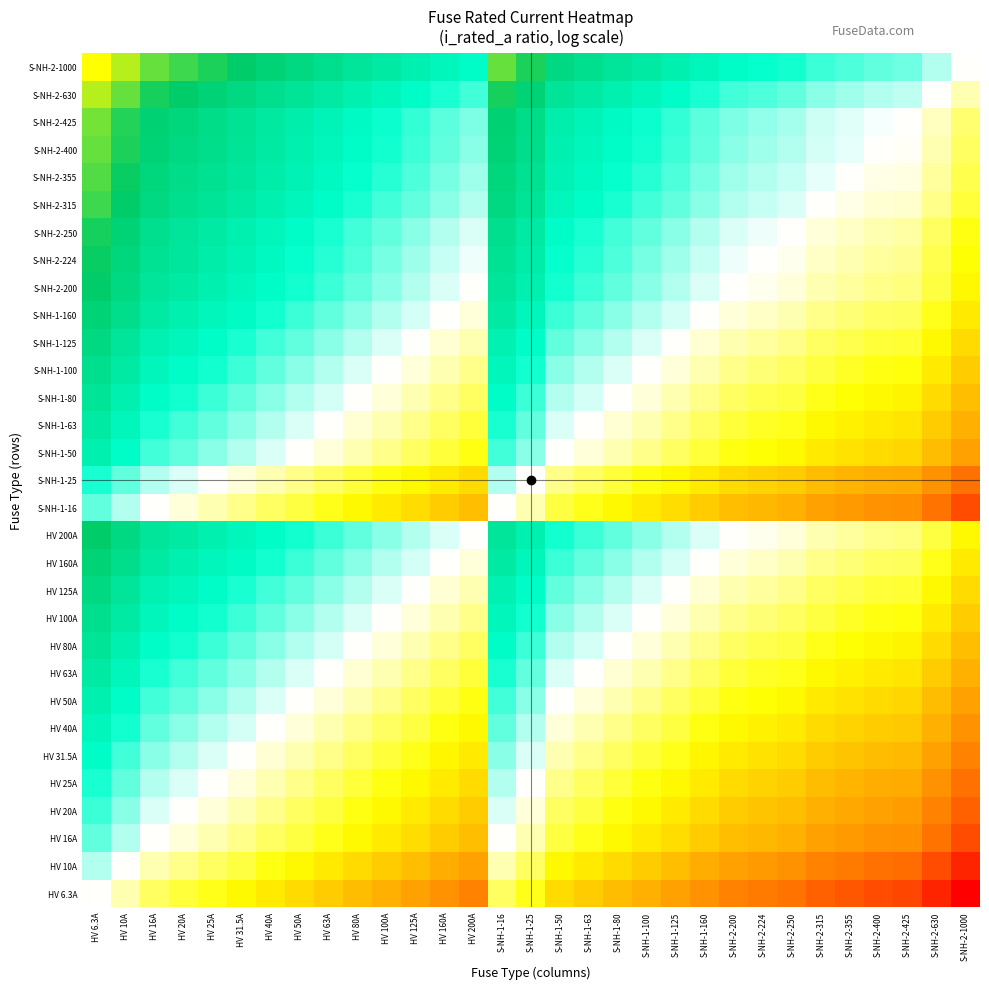

Reading left to right, list all the values displayed in this chart.

HV 6.3A: HV 6.3A=0.0	HV 10A=-0.2	HV 16A=-0.4	HV 20A=-0.5	HV 25A=-0.6	HV 31.5A=-0.7	HV 40A=-0.8	HV 50A=-0.9	HV 63A=-1.0	HV 80A=-1.1	HV 100A=-1.2	HV 125A=-1.3	HV 160A=-1.4	HV 200A=-1.5	S-NH-1-16=-0.4	S-NH-1-25=-0.6	S-NH-1-50=-0.9	S-NH-1-63=-1.0	S-NH-1-80=-1.1	S-NH-1-100=-1.2	S-NH-1-125=-1.3	S-NH-1-160=-1.4	S-NH-2-200=-1.5	S-NH-2-224=-1.6	S-NH-2-250=-1.6	S-NH-2-315=-1.7	S-NH-2-355=-1.8	S-NH-2-400=-1.8	S-NH-2-425=-1.8	S-NH-2-630=-2.0	S-NH-2-1000=-2.2
HV 10A: HV 6.3A=0.2	HV 10A=0.0	HV 16A=-0.2	HV 20A=-0.3	HV 25A=-0.4	HV 31.5A=-0.5	HV 40A=-0.6	HV 50A=-0.7	HV 63A=-0.8	HV 80A=-0.9	HV 100A=-1.0	HV 125A=-1.1	HV 160A=-1.2	HV 200A=-1.3	S-NH-1-16=-0.2	S-NH-1-25=-0.4	S-NH-1-50=-0.7	S-NH-1-63=-0.8	S-NH-1-80=-0.9	S-NH-1-100=-1.0	S-NH-1-125=-1.1	S-NH-1-160=-1.2	S-NH-2-200=-1.3	S-NH-2-224=-1.4	S-NH-2-250=-1.4	S-NH-2-315=-1.5	S-NH-2-355=-1.6	S-NH-2-400=-1.6	S-NH-2-425=-1.6	S-NH-2-630=-1.8	S-NH-2-1000=-2.0
HV 16A: HV 6.3A=0.4	HV 10A=0.2	HV 16A=0.0	HV 20A=-0.1	HV 25A=-0.2	HV 31.5A=-0.3	HV 40A=-0.4	HV 50A=-0.5	HV 63A=-0.6	HV 80A=-0.7	HV 100A=-0.8	HV 125A=-0.9	HV 160A=-1.0	HV 200A=-1.1	S-NH-1-16=0.0	S-NH-1-25=-0.2	S-NH-1-50=-0.5	S-NH-1-63=-0.6	S-NH-1-80=-0.7	S-NH-1-100=-0.8	S-NH-1-125=-0.9	S-NH-1-160=-1.0	S-NH-2-200=-1.1	S-NH-2-224=-1.1	S-NH-2-250=-1.2	S-NH-2-315=-1.3	S-NH-2-355=-1.3	S-NH-2-400=-1.4	S-NH-2-425=-1.4	S-NH-2-630=-1.6	S-NH-2-1000=-1.8
HV 20A: HV 6.3A=0.5	HV 10A=0.3	HV 16A=0.1	HV 20A=0.0	HV 25A=-0.1	HV 31.5A=-0.2	HV 40A=-0.3	HV 50A=-0.4	HV 63A=-0.5	HV 80A=-0.6	HV 100A=-0.7	HV 125A=-0.8	HV 160A=-0.9	HV 200A=-1.0	S-NH-1-16=0.1	S-NH-1-25=-0.1	S-NH-1-50=-0.4	S-NH-1-63=-0.5	S-NH-1-80=-0.6	S-NH-1-100=-0.7	S-NH-1-125=-0.8	S-NH-1-160=-0.9	S-NH-2-200=-1.0	S-NH-2-224=-1.0	S-NH-2-250=-1.1	S-NH-2-315=-1.2	S-NH-2-355=-1.2	S-NH-2-400=-1.3	S-NH-2-425=-1.3	S-NH-2-630=-1.5	S-NH-2-1000=-1.7
HV 25A: HV 6.3A=0.6	HV 10A=0.4	HV 16A=0.2	HV 20A=0.1	HV 25A=0.0	HV 31.5A=-0.1	HV 40A=-0.2	HV 50A=-0.3	HV 63A=-0.4	HV 80A=-0.5	HV 100A=-0.6	HV 125A=-0.7	HV 160A=-0.8	HV 200A=-0.9	S-NH-1-16=0.2	S-NH-1-25=0.0	S-NH-1-50=-0.3	S-NH-1-63=-0.4	S-NH-1-80=-0.5	S-NH-1-100=-0.6	S-NH-1-125=-0.7	S-NH-1-160=-0.8	S-NH-2-200=-0.9	S-NH-2-224=-1.0	S-NH-2-250=-1.0	S-NH-2-315=-1.1	S-NH-2-355=-1.2	S-NH-2-400=-1.2	S-NH-2-425=-1.2	S-NH-2-630=-1.4	S-NH-2-1000=-1.6
HV 31.5A: HV 6.3A=0.7	HV 10A=0.5	HV 16A=0.3	HV 20A=0.2	HV 25A=0.1	HV 31.5A=0.0	HV 40A=-0.1	HV 50A=-0.2	HV 63A=-0.3	HV 80A=-0.4	HV 100A=-0.5	HV 125A=-0.6	HV 160A=-0.7	HV 200A=-0.8	S-NH-1-16=0.3	S-NH-1-25=0.1	S-NH-1-50=-0.2	S-NH-1-63=-0.3	S-NH-1-80=-0.4	S-NH-1-100=-0.5	S-NH-1-125=-0.6	S-NH-1-160=-0.7	S-NH-2-200=-0.8	S-NH-2-224=-0.9	S-NH-2-250=-0.9	S-NH-2-315=-1.0	S-NH-2-355=-1.1	S-NH-2-400=-1.1	S-NH-2-425=-1.1	S-NH-2-630=-1.3	S-NH-2-1000=-1.5
HV 40A: HV 6.3A=0.8	HV 10A=0.6	HV 16A=0.4	HV 20A=0.3	HV 25A=0.2	HV 31.5A=0.1	HV 40A=0.0	HV 50A=-0.1	HV 63A=-0.2	HV 80A=-0.3	HV 100A=-0.4	HV 125A=-0.5	HV 160A=-0.6	HV 200A=-0.7	S-NH-1-16=0.4	S-NH-1-25=0.2	S-NH-1-50=-0.1	S-NH-1-63=-0.2	S-NH-1-80=-0.3	S-NH-1-100=-0.4	S-NH-1-125=-0.5	S-NH-1-160=-0.6	S-NH-2-200=-0.7	S-NH-2-224=-0.7	S-NH-2-250=-0.8	S-NH-2-315=-0.9	S-NH-2-355=-0.9	S-NH-2-400=-1.0	S-NH-2-425=-1.0	S-NH-2-630=-1.2	S-NH-2-1000=-1.4
HV 50A: HV 6.3A=0.9	HV 10A=0.7	HV 16A=0.5	HV 20A=0.4	HV 25A=0.3	HV 31.5A=0.2	HV 40A=0.1	HV 50A=0.0	HV 63A=-0.1	HV 80A=-0.2	HV 100A=-0.3	HV 125A=-0.4	HV 160A=-0.5	HV 200A=-0.6	S-NH-1-16=0.5	S-NH-1-25=0.3	S-NH-1-50=0.0	S-NH-1-63=-0.1	S-NH-1-80=-0.2	S-NH-1-100=-0.3	S-NH-1-125=-0.4	S-NH-1-160=-0.5	S-NH-2-200=-0.6	S-NH-2-224=-0.7	S-NH-2-250=-0.7	S-NH-2-315=-0.8	S-NH-2-355=-0.9	S-NH-2-400=-0.9	S-NH-2-425=-0.9	S-NH-2-630=-1.1	S-NH-2-1000=-1.3
HV 63A: HV 6.3A=1.0	HV 10A=0.8	HV 16A=0.6	HV 20A=0.5	HV 25A=0.4	HV 31.5A=0.3	HV 40A=0.2	HV 50A=0.1	HV 63A=0.0	HV 80A=-0.1	HV 100A=-0.2	HV 125A=-0.3	HV 160A=-0.4	HV 200A=-0.5	S-NH-1-16=0.6	S-NH-1-25=0.4	S-NH-1-50=0.1	S-NH-1-63=0.0	S-NH-1-80=-0.1	S-NH-1-100=-0.2	S-NH-1-125=-0.3	S-NH-1-160=-0.4	S-NH-2-200=-0.5	S-NH-2-224=-0.6	S-NH-2-250=-0.6	S-NH-2-315=-0.7	S-NH-2-355=-0.8	S-NH-2-400=-0.8	S-NH-2-425=-0.8	S-NH-2-630=-1.0	S-NH-2-1000=-1.2
HV 80A: HV 6.3A=1.1	HV 10A=0.9	HV 16A=0.7	HV 20A=0.6	HV 25A=0.5	HV 31.5A=0.4	HV 40A=0.3	HV 50A=0.2	HV 63A=0.1	HV 80A=0.0	HV 100A=-0.1	HV 125A=-0.2	HV 160A=-0.3	HV 200A=-0.4	S-NH-1-16=0.7	S-NH-1-25=0.5	S-NH-1-50=0.2	S-NH-1-63=0.1	S-NH-1-80=0.0	S-NH-1-100=-0.1	S-NH-1-125=-0.2	S-NH-1-160=-0.3	S-NH-2-200=-0.4	S-NH-2-224=-0.4	S-NH-2-250=-0.5	S-NH-2-315=-0.6	S-NH-2-355=-0.6	S-NH-2-400=-0.7	S-NH-2-425=-0.7	S-NH-2-630=-0.9	S-NH-2-1000=-1.1
HV 100A: HV 6.3A=1.2	HV 10A=1.0	HV 16A=0.8	HV 20A=0.7	HV 25A=0.6	HV 31.5A=0.5	HV 40A=0.4	HV 50A=0.3	HV 63A=0.2	HV 80A=0.1	HV 100A=0.0	HV 125A=-0.1	HV 160A=-0.2	HV 200A=-0.3	S-NH-1-16=0.8	S-NH-1-25=0.6	S-NH-1-50=0.3	S-NH-1-63=0.2	S-NH-1-80=0.1	S-NH-1-100=0.0	S-NH-1-125=-0.1	S-NH-1-160=-0.2	S-NH-2-200=-0.3	S-NH-2-224=-0.4	S-NH-2-250=-0.4	S-NH-2-315=-0.5	S-NH-2-355=-0.6	S-NH-2-400=-0.6	S-NH-2-425=-0.6	S-NH-2-630=-0.8	S-NH-2-1000=-1.0
HV 125A: HV 6.3A=1.3	HV 10A=1.1	HV 16A=0.9	HV 20A=0.8	HV 25A=0.7	HV 31.5A=0.6	HV 40A=0.5	HV 50A=0.4	HV 63A=0.3	HV 80A=0.2	HV 100A=0.1	HV 125A=0.0	HV 160A=-0.1	HV 200A=-0.2	S-NH-1-16=0.9	S-NH-1-25=0.7	S-NH-1-50=0.4	S-NH-1-63=0.3	S-NH-1-80=0.2	S-NH-1-100=0.1	S-NH-1-125=0.0	S-NH-1-160=-0.1	S-NH-2-200=-0.2	S-NH-2-224=-0.3	S-NH-2-250=-0.3	S-NH-2-315=-0.4	S-NH-2-355=-0.5	S-NH-2-400=-0.5	S-NH-2-425=-0.5	S-NH-2-630=-0.7	S-NH-2-1000=-0.9
HV 160A: HV 6.3A=1.4	HV 10A=1.2	HV 16A=1.0	HV 20A=0.9	HV 25A=0.8	HV 31.5A=0.7	HV 40A=0.6	HV 50A=0.5	HV 63A=0.4	HV 80A=0.3	HV 100A=0.2	HV 125A=0.1	HV 160A=0.0	HV 200A=-0.1	S-NH-1-16=1.0	S-NH-1-25=0.8	S-NH-1-50=0.5	S-NH-1-63=0.4	S-NH-1-80=0.3	S-NH-1-100=0.2	S-NH-1-125=0.1	S-NH-1-160=0.0	S-NH-2-200=-0.1	S-NH-2-224=-0.1	S-NH-2-250=-0.2	S-NH-2-315=-0.3	S-NH-2-355=-0.3	S-NH-2-400=-0.4	S-NH-2-425=-0.4	S-NH-2-630=-0.6	S-NH-2-1000=-0.8
HV 200A: HV 6.3A=1.5	HV 10A=1.3	HV 16A=1.1	HV 20A=1.0	HV 25A=0.9	HV 31.5A=0.8	HV 40A=0.7	HV 50A=0.6	HV 63A=0.5	HV 80A=0.4	HV 100A=0.3	HV 125A=0.2	HV 160A=0.1	HV 200A=0.0	S-NH-1-16=1.1	S-NH-1-25=0.9	S-NH-1-50=0.6	S-NH-1-63=0.5	S-NH-1-80=0.4	S-NH-1-100=0.3	S-NH-1-125=0.2	S-NH-1-160=0.1	S-NH-2-200=0.0	S-NH-2-224=-0.0	S-NH-2-250=-0.1	S-NH-2-315=-0.2	S-NH-2-355=-0.2	S-NH-2-400=-0.3	S-NH-2-425=-0.3	S-NH-2-630=-0.5	S-NH-2-1000=-0.7
S-NH-1-16: HV 6.3A=0.4	HV 10A=0.2	HV 16A=0.0	HV 20A=-0.1	HV 25A=-0.2	HV 31.5A=-0.3	HV 40A=-0.4	HV 50A=-0.5	HV 63A=-0.6	HV 80A=-0.7	HV 100A=-0.8	HV 125A=-0.9	HV 160A=-1.0	HV 200A=-1.1	S-NH-1-16=0.0	S-NH-1-25=-0.2	S-NH-1-50=-0.5	S-NH-1-63=-0.6	S-NH-1-80=-0.7	S-NH-1-100=-0.8	S-NH-1-125=-0.9	S-NH-1-160=-1.0	S-NH-2-200=-1.1	S-NH-2-224=-1.1	S-NH-2-250=-1.2	S-NH-2-315=-1.3	S-NH-2-355=-1.3	S-NH-2-400=-1.4	S-NH-2-425=-1.4	S-NH-2-630=-1.6	S-NH-2-1000=-1.8
S-NH-1-25: HV 6.3A=0.6	HV 10A=0.4	HV 16A=0.2	HV 20A=0.1	HV 25A=0.0	HV 31.5A=-0.1	HV 40A=-0.2	HV 50A=-0.3	HV 63A=-0.4	HV 80A=-0.5	HV 100A=-0.6	HV 125A=-0.7	HV 160A=-0.8	HV 200A=-0.9	S-NH-1-16=0.2	S-NH-1-25=0.0	S-NH-1-50=-0.3	S-NH-1-63=-0.4	S-NH-1-80=-0.5	S-NH-1-100=-0.6	S-NH-1-125=-0.7	S-NH-1-160=-0.8	S-NH-2-200=-0.9	S-NH-2-224=-1.0	S-NH-2-250=-1.0	S-NH-2-315=-1.1	S-NH-2-355=-1.2	S-NH-2-400=-1.2	S-NH-2-425=-1.2	S-NH-2-630=-1.4	S-NH-2-1000=-1.6
S-NH-1-50: HV 6.3A=0.9	HV 10A=0.7	HV 16A=0.5	HV 20A=0.4	HV 25A=0.3	HV 31.5A=0.2	HV 40A=0.1	HV 50A=0.0	HV 63A=-0.1	HV 80A=-0.2	HV 100A=-0.3	HV 125A=-0.4	HV 160A=-0.5	HV 200A=-0.6	S-NH-1-16=0.5	S-NH-1-25=0.3	S-NH-1-50=0.0	S-NH-1-63=-0.1	S-NH-1-80=-0.2	S-NH-1-100=-0.3	S-NH-1-125=-0.4	S-NH-1-160=-0.5	S-NH-2-200=-0.6	S-NH-2-224=-0.7	S-NH-2-250=-0.7	S-NH-2-315=-0.8	S-NH-2-355=-0.9	S-NH-2-400=-0.9	S-NH-2-425=-0.9	S-NH-2-630=-1.1	S-NH-2-1000=-1.3
S-NH-1-63: HV 6.3A=1.0	HV 10A=0.8	HV 16A=0.6	HV 20A=0.5	HV 25A=0.4	HV 31.5A=0.3	HV 40A=0.2	HV 50A=0.1	HV 63A=0.0	HV 80A=-0.1	HV 100A=-0.2	HV 125A=-0.3	HV 160A=-0.4	HV 200A=-0.5	S-NH-1-16=0.6	S-NH-1-25=0.4	S-NH-1-50=0.1	S-NH-1-63=0.0	S-NH-1-80=-0.1	S-NH-1-100=-0.2	S-NH-1-125=-0.3	S-NH-1-160=-0.4	S-NH-2-200=-0.5	S-NH-2-224=-0.6	S-NH-2-250=-0.6	S-NH-2-315=-0.7	S-NH-2-355=-0.8	S-NH-2-400=-0.8	S-NH-2-425=-0.8	S-NH-2-630=-1.0	S-NH-2-1000=-1.2
S-NH-1-80: HV 6.3A=1.1	HV 10A=0.9	HV 16A=0.7	HV 20A=0.6	HV 25A=0.5	HV 31.5A=0.4	HV 40A=0.3	HV 50A=0.2	HV 63A=0.1	HV 80A=0.0	HV 100A=-0.1	HV 125A=-0.2	HV 160A=-0.3	HV 200A=-0.4	S-NH-1-16=0.7	S-NH-1-25=0.5	S-NH-1-50=0.2	S-NH-1-63=0.1	S-NH-1-80=0.0	S-NH-1-100=-0.1	S-NH-1-125=-0.2	S-NH-1-160=-0.3	S-NH-2-200=-0.4	S-NH-2-224=-0.4	S-NH-2-250=-0.5	S-NH-2-315=-0.6	S-NH-2-355=-0.6	S-NH-2-400=-0.7	S-NH-2-425=-0.7	S-NH-2-630=-0.9	S-NH-2-1000=-1.1
S-NH-1-100: HV 6.3A=1.2	HV 10A=1.0	HV 16A=0.8	HV 20A=0.7	HV 25A=0.6	HV 31.5A=0.5	HV 40A=0.4	HV 50A=0.3	HV 63A=0.2	HV 80A=0.1	HV 100A=0.0	HV 125A=-0.1	HV 160A=-0.2	HV 200A=-0.3	S-NH-1-16=0.8	S-NH-1-25=0.6	S-NH-1-50=0.3	S-NH-1-63=0.2	S-NH-1-80=0.1	S-NH-1-100=0.0	S-NH-1-125=-0.1	S-NH-1-160=-0.2	S-NH-2-200=-0.3	S-NH-2-224=-0.4	S-NH-2-250=-0.4	S-NH-2-315=-0.5	S-NH-2-355=-0.6	S-NH-2-400=-0.6	S-NH-2-425=-0.6	S-NH-2-630=-0.8	S-NH-2-1000=-1.0
S-NH-1-125: HV 6.3A=1.3	HV 10A=1.1	HV 16A=0.9	HV 20A=0.8	HV 25A=0.7	HV 31.5A=0.6	HV 40A=0.5	HV 50A=0.4	HV 63A=0.3	HV 80A=0.2	HV 100A=0.1	HV 125A=0.0	HV 160A=-0.1	HV 200A=-0.2	S-NH-1-16=0.9	S-NH-1-25=0.7	S-NH-1-50=0.4	S-NH-1-63=0.3	S-NH-1-80=0.2	S-NH-1-100=0.1	S-NH-1-125=0.0	S-NH-1-160=-0.1	S-NH-2-200=-0.2	S-NH-2-224=-0.3	S-NH-2-250=-0.3	S-NH-2-315=-0.4	S-NH-2-355=-0.5	S-NH-2-400=-0.5	S-NH-2-425=-0.5	S-NH-2-630=-0.7	S-NH-2-1000=-0.9
S-NH-1-160: HV 6.3A=1.4	HV 10A=1.2	HV 16A=1.0	HV 20A=0.9	HV 25A=0.8	HV 31.5A=0.7	HV 40A=0.6	HV 50A=0.5	HV 63A=0.4	HV 80A=0.3	HV 100A=0.2	HV 125A=0.1	HV 160A=0.0	HV 200A=-0.1	S-NH-1-16=1.0	S-NH-1-25=0.8	S-NH-1-50=0.5	S-NH-1-63=0.4	S-NH-1-80=0.3	S-NH-1-100=0.2	S-NH-1-125=0.1	S-NH-1-160=0.0	S-NH-2-200=-0.1	S-NH-2-224=-0.1	S-NH-2-250=-0.2	S-NH-2-315=-0.3	S-NH-2-355=-0.3	S-NH-2-400=-0.4	S-NH-2-425=-0.4	S-NH-2-630=-0.6	S-NH-2-1000=-0.8
S-NH-2-200: HV 6.3A=1.5	HV 10A=1.3	HV 16A=1.1	HV 20A=1.0	HV 25A=0.9	HV 31.5A=0.8	HV 40A=0.7	HV 50A=0.6	HV 63A=0.5	HV 80A=0.4	HV 100A=0.3	HV 125A=0.2	HV 160A=0.1	HV 200A=0.0	S-NH-1-16=1.1	S-NH-1-25=0.9	S-NH-1-50=0.6	S-NH-1-63=0.5	S-NH-1-80=0.4	S-NH-1-100=0.3	S-NH-1-125=0.2	S-NH-1-160=0.1	S-NH-2-200=0.0	S-NH-2-224=-0.0	S-NH-2-250=-0.1	S-NH-2-315=-0.2	S-NH-2-355=-0.2	S-NH-2-400=-0.3	S-NH-2-425=-0.3	S-NH-2-630=-0.5	S-NH-2-1000=-0.7
S-NH-2-224: HV 6.3A=1.6	HV 10A=1.4	HV 16A=1.1	HV 20A=1.0	HV 25A=1.0	HV 31.5A=0.9	HV 40A=0.7	HV 50A=0.7	HV 63A=0.6	HV 80A=0.4	HV 100A=0.4	HV 125A=0.3	HV 160A=0.1	HV 200A=0.0	S-NH-1-16=1.1	S-NH-1-25=1.0	S-NH-1-50=0.7	S-NH-1-63=0.6	S-NH-1-80=0.4	S-NH-1-100=0.4	S-NH-1-125=0.3	S-NH-1-160=0.1	S-NH-2-200=0.0	S-NH-2-224=0.0	S-NH-2-250=-0.0	S-NH-2-315=-0.1	S-NH-2-355=-0.2	S-NH-2-400=-0.3	S-NH-2-425=-0.3	S-NH-2-630=-0.4	S-NH-2-1000=-0.6
S-NH-2-250: HV 6.3A=1.6	HV 10A=1.4	HV 16A=1.2	HV 20A=1.1	HV 25A=1.0	HV 31.5A=0.9	HV 40A=0.8	HV 50A=0.7	HV 63A=0.6	HV 80A=0.5	HV 100A=0.4	HV 125A=0.3	HV 160A=0.2	HV 200A=0.1	S-NH-1-16=1.2	S-NH-1-25=1.0	S-NH-1-50=0.7	S-NH-1-63=0.6	S-NH-1-80=0.5	S-NH-1-100=0.4	S-NH-1-125=0.3	S-NH-1-160=0.2	S-NH-2-200=0.1	S-NH-2-224=0.0	S-NH-2-250=0.0	S-NH-2-315=-0.1	S-NH-2-355=-0.2	S-NH-2-400=-0.2	S-NH-2-425=-0.2	S-NH-2-630=-0.4	S-NH-2-1000=-0.6
S-NH-2-315: HV 6.3A=1.7	HV 10A=1.5	HV 16A=1.3	HV 20A=1.2	HV 25A=1.1	HV 31.5A=1.0	HV 40A=0.9	HV 50A=0.8	HV 63A=0.7	HV 80A=0.6	HV 100A=0.5	HV 125A=0.4	HV 160A=0.3	HV 200A=0.2	S-NH-1-16=1.3	S-NH-1-25=1.1	S-NH-1-50=0.8	S-NH-1-63=0.7	S-NH-1-80=0.6	S-NH-1-100=0.5	S-NH-1-125=0.4	S-NH-1-160=0.3	S-NH-2-200=0.2	S-NH-2-224=0.1	S-NH-2-250=0.1	S-NH-2-315=0.0	S-NH-2-355=-0.1	S-NH-2-400=-0.1	S-NH-2-425=-0.1	S-NH-2-630=-0.3	S-NH-2-1000=-0.5
S-NH-2-355: HV 6.3A=1.8	HV 10A=1.6	HV 16A=1.3	HV 20A=1.2	HV 25A=1.2	HV 31.5A=1.1	HV 40A=0.9	HV 50A=0.9	HV 63A=0.8	HV 80A=0.6	HV 100A=0.6	HV 125A=0.5	HV 160A=0.3	HV 200A=0.2	S-NH-1-16=1.3	S-NH-1-25=1.2	S-NH-1-50=0.9	S-NH-1-63=0.8	S-NH-1-80=0.6	S-NH-1-100=0.6	S-NH-1-125=0.5	S-NH-1-160=0.3	S-NH-2-200=0.2	S-NH-2-224=0.2	S-NH-2-250=0.2	S-NH-2-315=0.1	S-NH-2-355=0.0	S-NH-2-400=-0.1	S-NH-2-425=-0.1	S-NH-2-630=-0.2	S-NH-2-1000=-0.4
S-NH-2-400: HV 6.3A=1.8	HV 10A=1.6	HV 16A=1.4	HV 20A=1.3	HV 25A=1.2	HV 31.5A=1.1	HV 40A=1.0	HV 50A=0.9	HV 63A=0.8	HV 80A=0.7	HV 100A=0.6	HV 125A=0.5	HV 160A=0.4	HV 200A=0.3	S-NH-1-16=1.4	S-NH-1-25=1.2	S-NH-1-50=0.9	S-NH-1-63=0.8	S-NH-1-80=0.7	S-NH-1-100=0.6	S-NH-1-125=0.5	S-NH-1-160=0.4	S-NH-2-200=0.3	S-NH-2-224=0.3	S-NH-2-250=0.2	S-NH-2-315=0.1	S-NH-2-355=0.1	S-NH-2-400=0.0	S-NH-2-425=-0.0	S-NH-2-630=-0.2	S-NH-2-1000=-0.4
S-NH-2-425: HV 6.3A=1.8	HV 10A=1.6	HV 16A=1.4	HV 20A=1.3	HV 25A=1.2	HV 31.5A=1.1	HV 40A=1.0	HV 50A=0.9	HV 63A=0.8	HV 80A=0.7	HV 100A=0.6	HV 125A=0.5	HV 160A=0.4	HV 200A=0.3	S-NH-1-16=1.4	S-NH-1-25=1.2	S-NH-1-50=0.9	S-NH-1-63=0.8	S-NH-1-80=0.7	S-NH-1-100=0.6	S-NH-1-125=0.5	S-NH-1-160=0.4	S-NH-2-200=0.3	S-NH-2-224=0.3	S-NH-2-250=0.2	S-NH-2-315=0.1	S-NH-2-355=0.1	S-NH-2-400=0.0	S-NH-2-425=0.0	S-NH-2-630=-0.2	S-NH-2-1000=-0.4
S-NH-2-630: HV 6.3A=2.0	HV 10A=1.8	HV 16A=1.6	HV 20A=1.5	HV 25A=1.4	HV 31.5A=1.3	HV 40A=1.2	HV 50A=1.1	HV 63A=1.0	HV 80A=0.9	HV 100A=0.8	HV 125A=0.7	HV 160A=0.6	HV 200A=0.5	S-NH-1-16=1.6	S-NH-1-25=1.4	S-NH-1-50=1.1	S-NH-1-63=1.0	S-NH-1-80=0.9	S-NH-1-100=0.8	S-NH-1-125=0.7	S-NH-1-160=0.6	S-NH-2-200=0.5	S-NH-2-224=0.4	S-NH-2-250=0.4	S-NH-2-315=0.3	S-NH-2-355=0.2	S-NH-2-400=0.2	S-NH-2-425=0.2	S-NH-2-630=0.0	S-NH-2-1000=-0.2
S-NH-2-1000: HV 6.3A=2.2	HV 10A=2.0	HV 16A=1.8	HV 20A=1.7	HV 25A=1.6	HV 31.5A=1.5	HV 40A=1.4	HV 50A=1.3	HV 63A=1.2	HV 80A=1.1	HV 100A=1.0	HV 125A=0.9	HV 160A=0.8	HV 200A=0.7	S-NH-1-16=1.8	S-NH-1-25=1.6	S-NH-1-50=1.3	S-NH-1-63=1.2	S-NH-1-80=1.1	S-NH-1-100=1.0	S-NH-1-125=0.9	S-NH-1-160=0.8	S-NH-2-200=0.7	S-NH-2-224=0.6	S-NH-2-250=0.6	S-NH-2-315=0.5	S-NH-2-355=0.4	S-NH-2-400=0.4	S-NH-2-425=0.4	S-NH-2-630=0.2	S-NH-2-1000=0.0